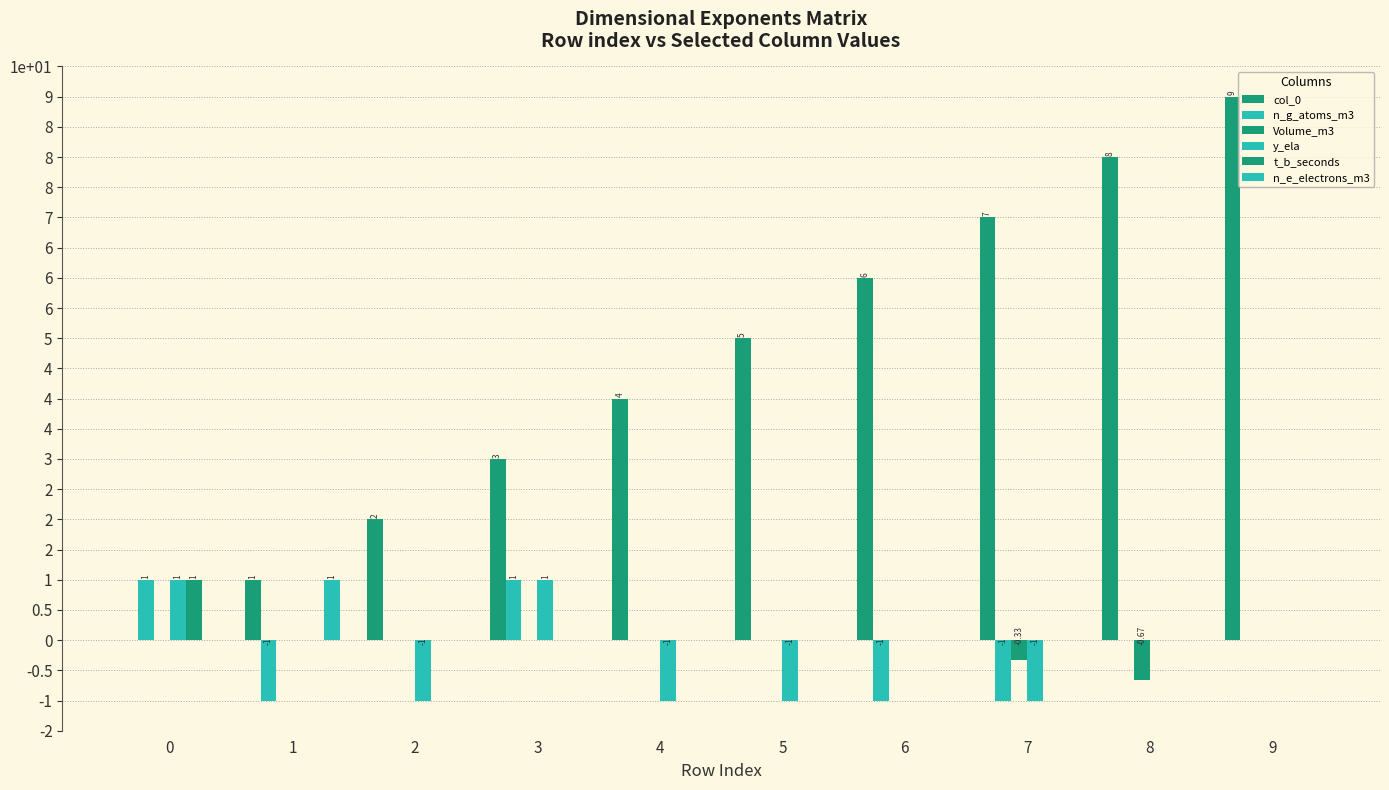

What are all the series names shown in the legend?

col_0, n_g_atoms_m3, Volume_m3, y_ela, t_b_seconds, n_e_electrons_m3